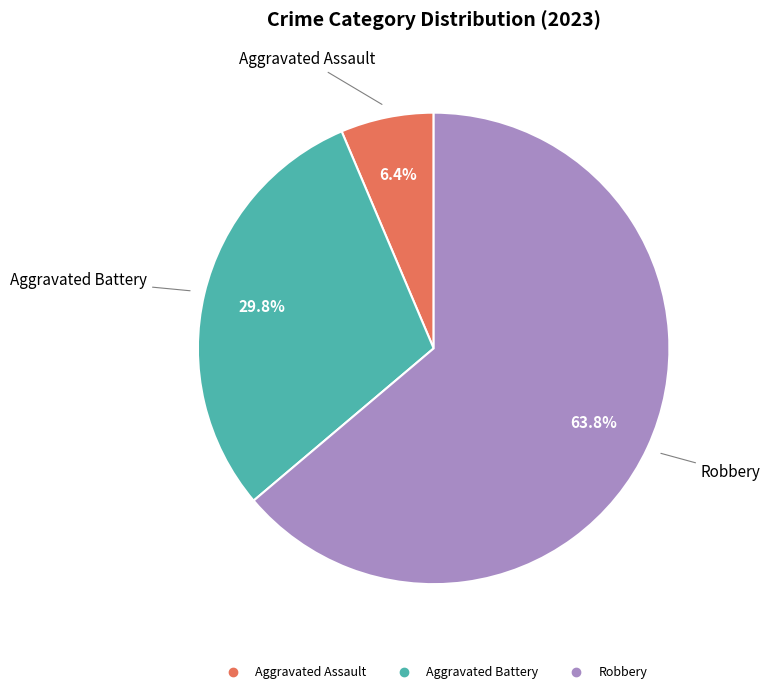

Does any single category account for the majority?

Yes